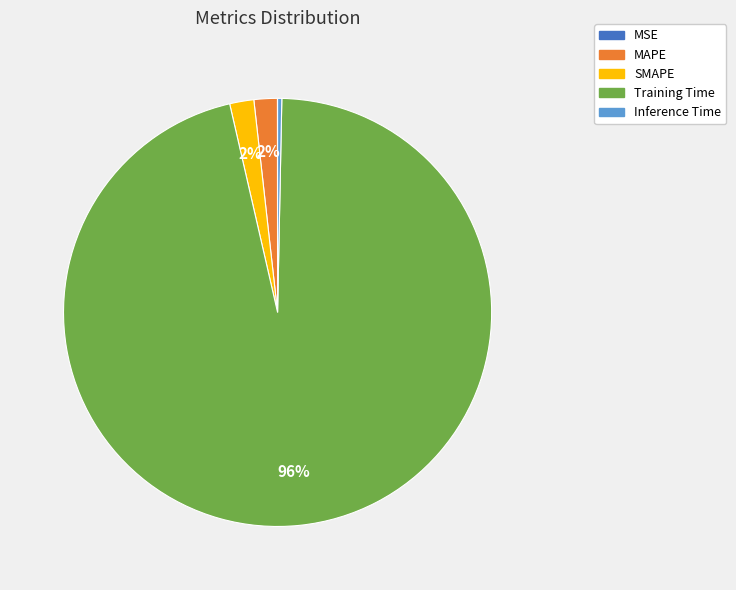

Which slice is the largest?

Training Time